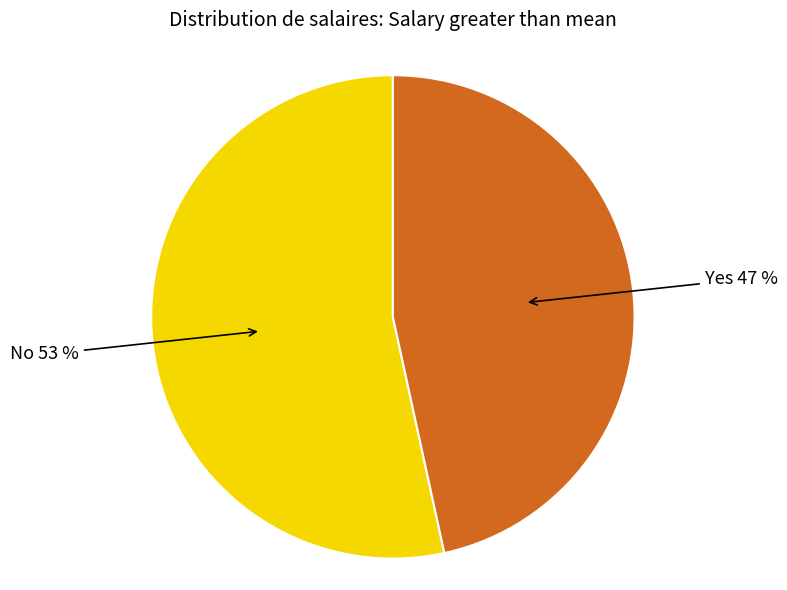

Is there any slice that represents more than half of the pie?

Yes